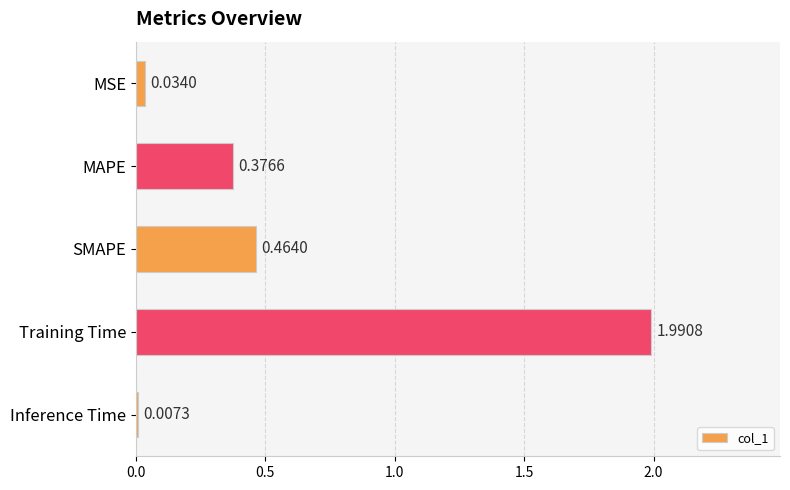

At which label is the value closest to 0?

Inference Time